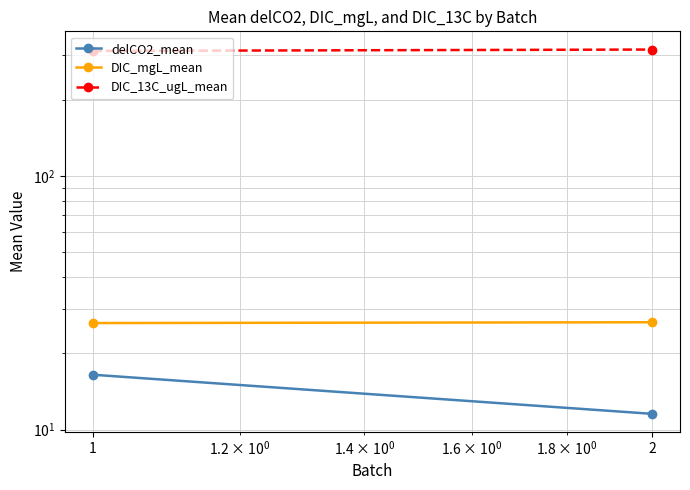

At which category is the sum across all series the highest?

1